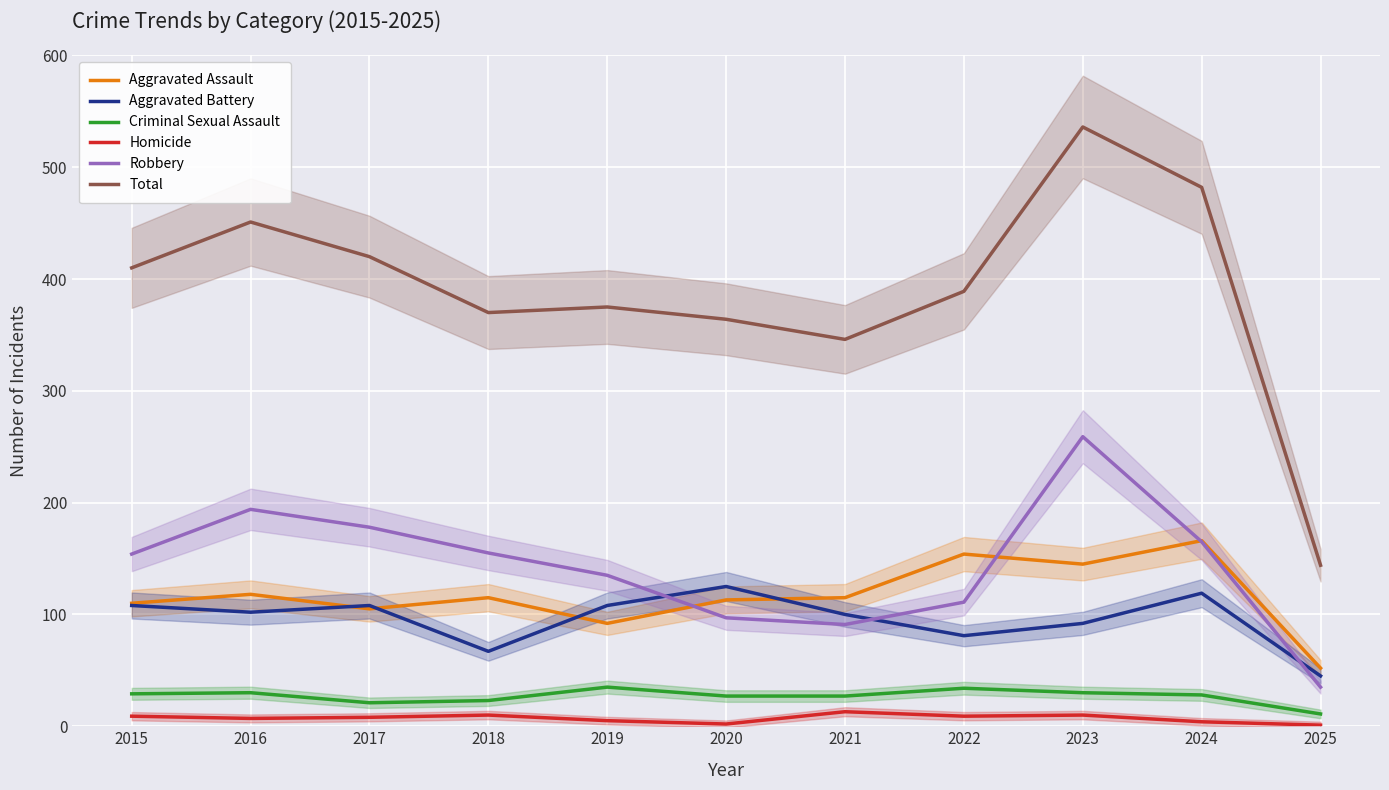

True or false: Aggravated Assault and Homicide cross at least once.

False